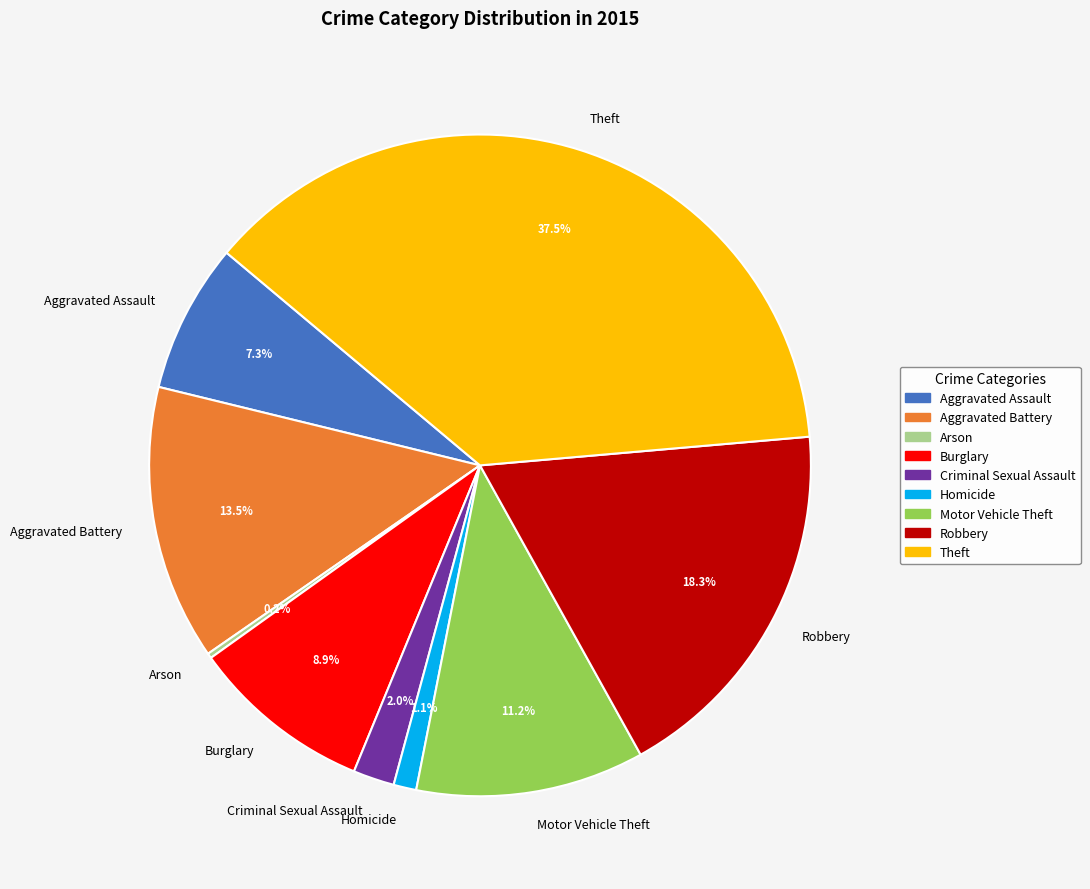

What portion of the pie excludes Theft?

62.5%